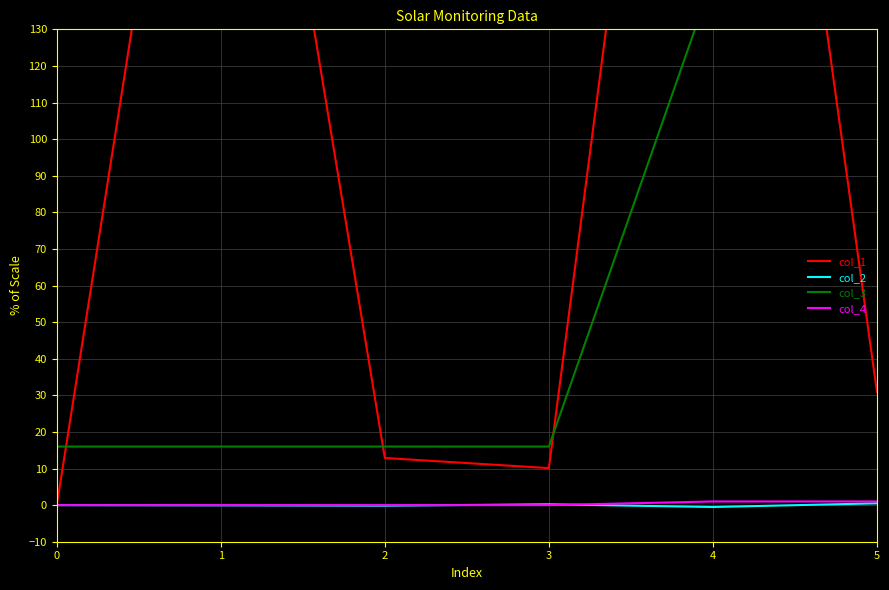

The value of col_1 at 2 is 12.9. True or false?

True